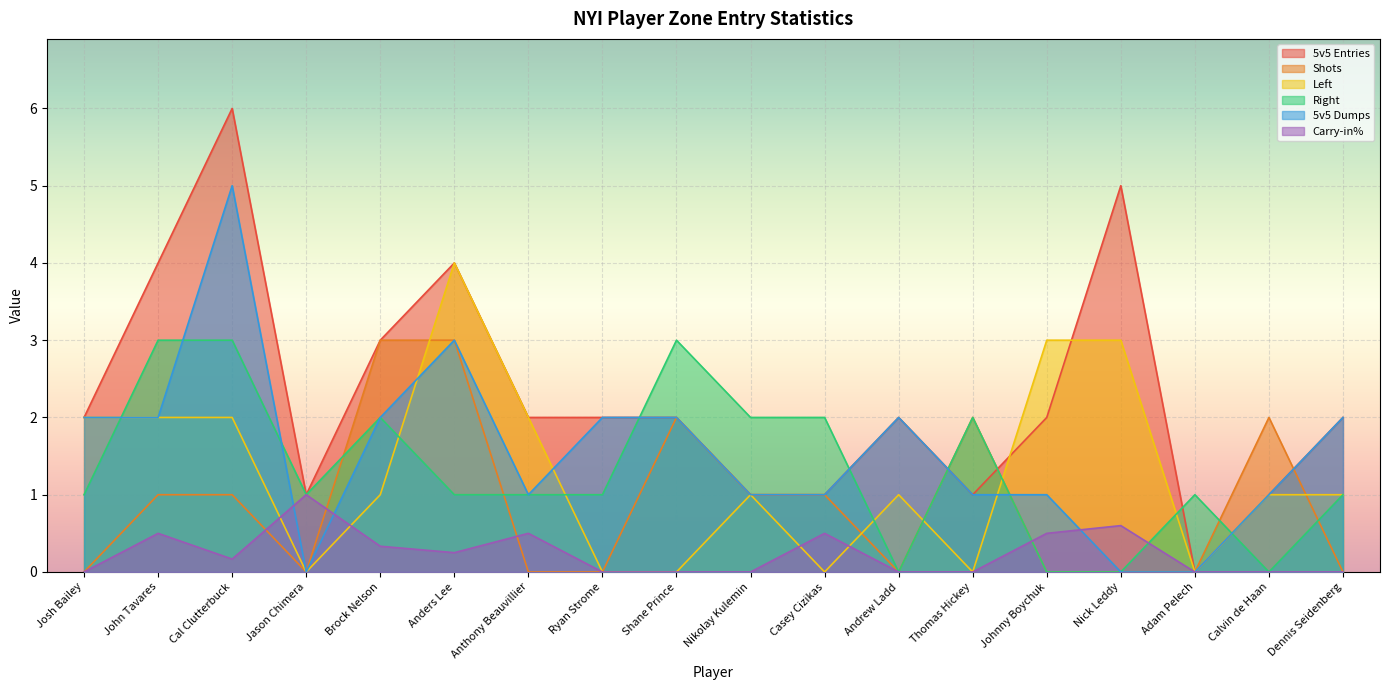

At which category is the sum across all series the highest?

Cal Clutterbuck